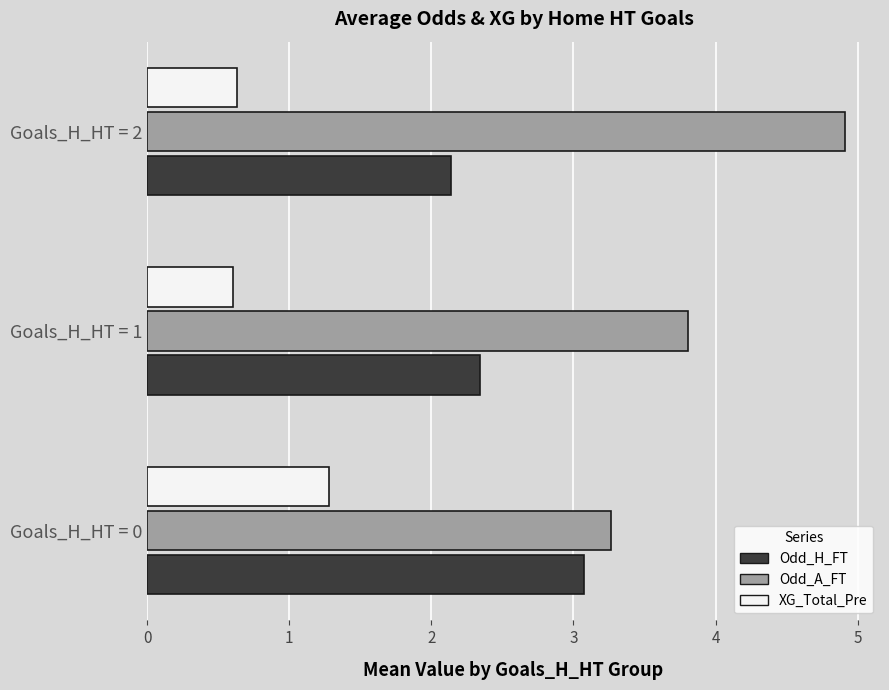

What are all the series names shown in the legend?

Odd_H_FT, Odd_A_FT, XG_Total_Pre